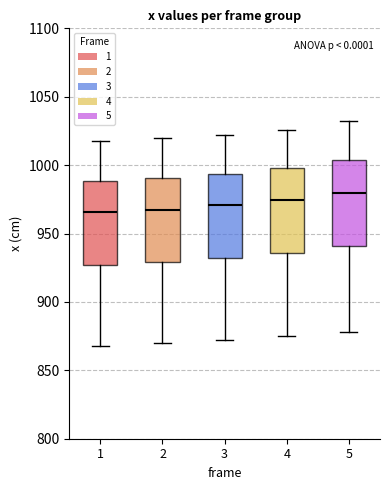

Reading left to right, read every box against the y-axis: the position of its median line, the range the box covers, and the ends of its whiskers. The values are not printed on the chart, so give them approximately, as read against the axis.

1: median 965, box 925 to 990, whiskers 870 to 1020
2: median 970, box 930 to 990, whiskers 870 to 1020
3: median 970, box 930 to 995, whiskers 870 to 1020
4: median 975, box 935 to 1000, whiskers 875 to 1025
5: median 980, box 940 to 1005, whiskers 880 to 1030